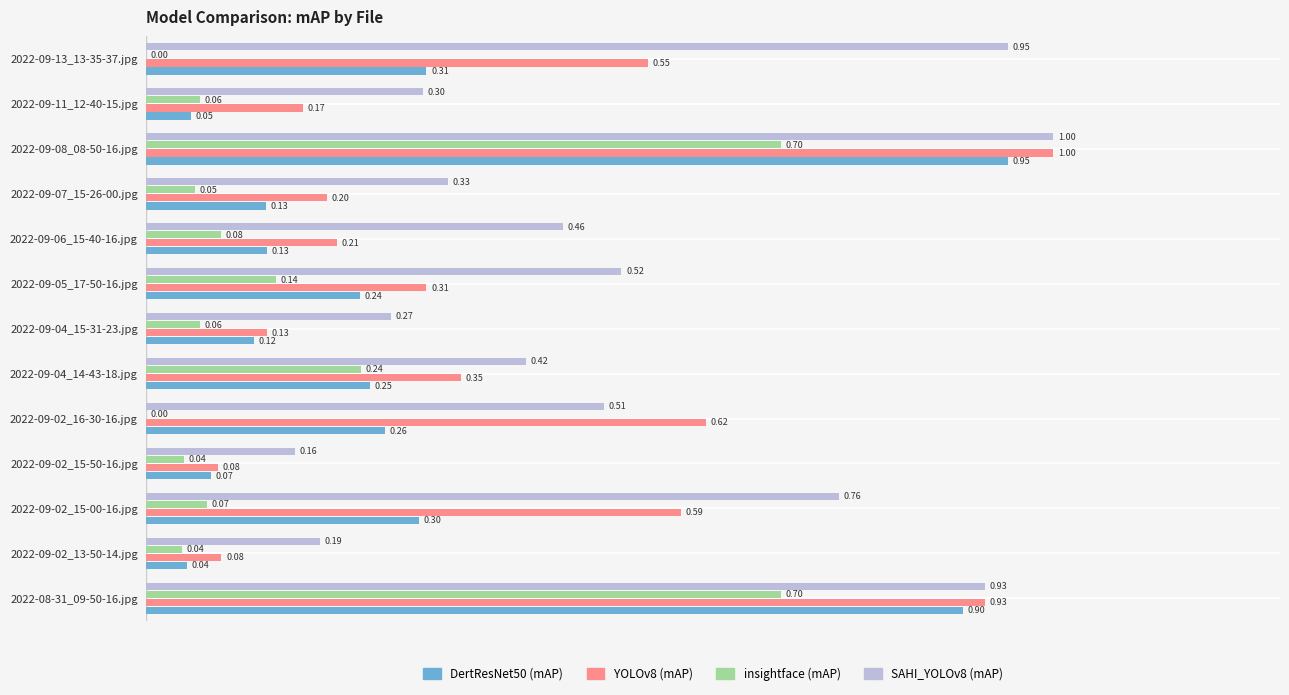

Which series changed the most between 2022-09-02_13-50-14.jpg and 2022-09-08_08-50-16.jpg?

YOLOv8 (mAP)